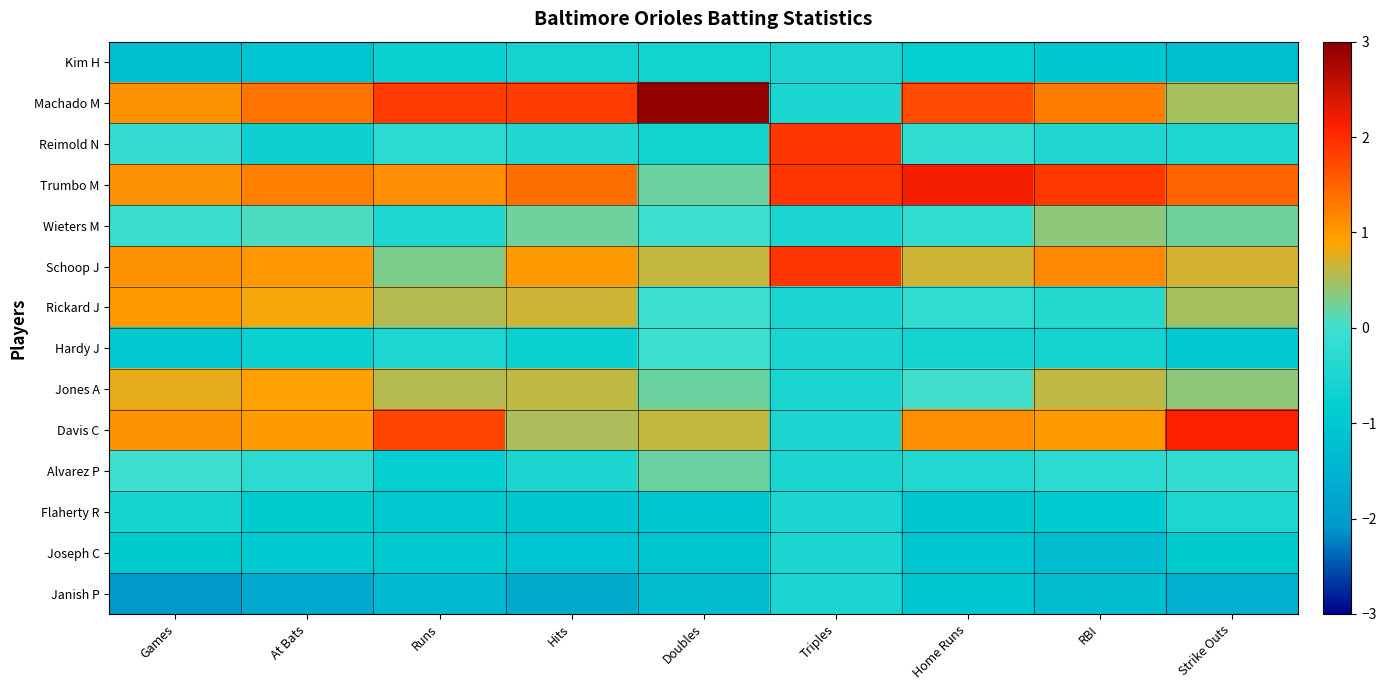

At which category does the chart reach its peak across all series?

Doubles